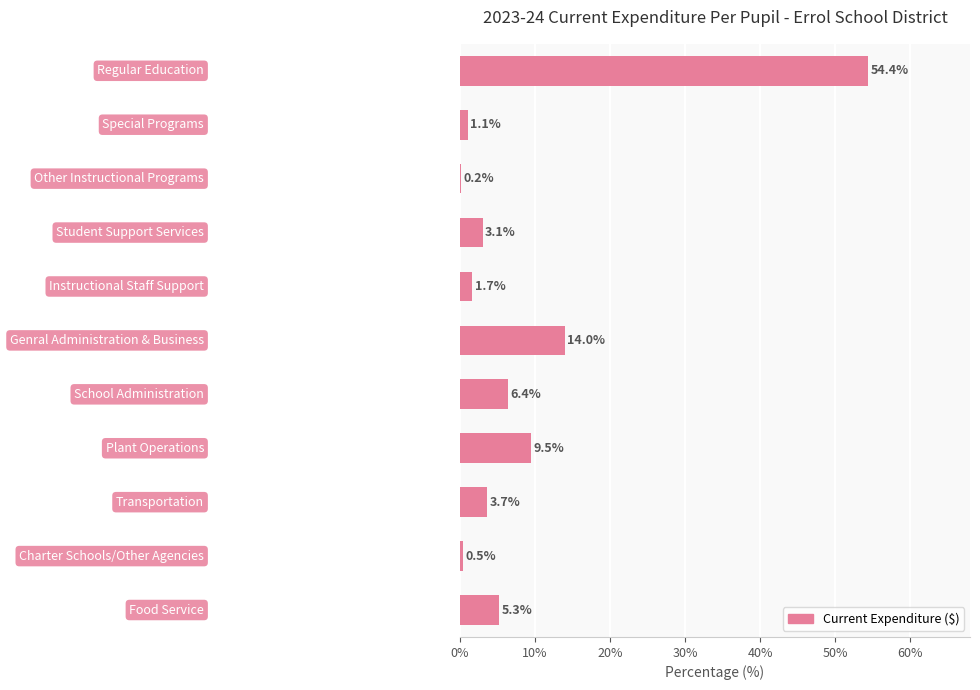

What is the greatest value displayed?

54.4